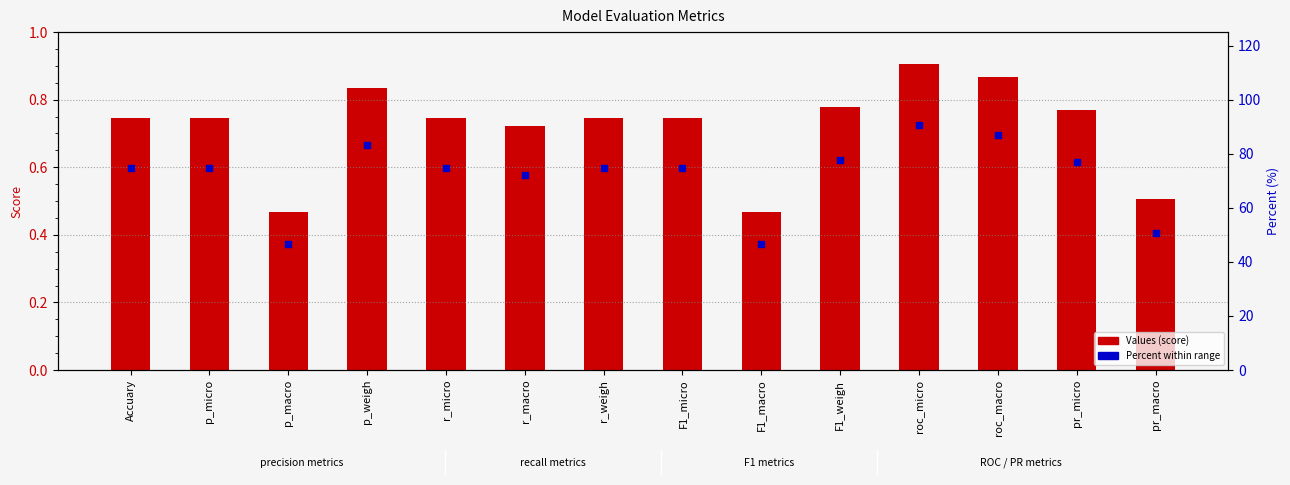

At how many categories does at least one series exceed 35?

14